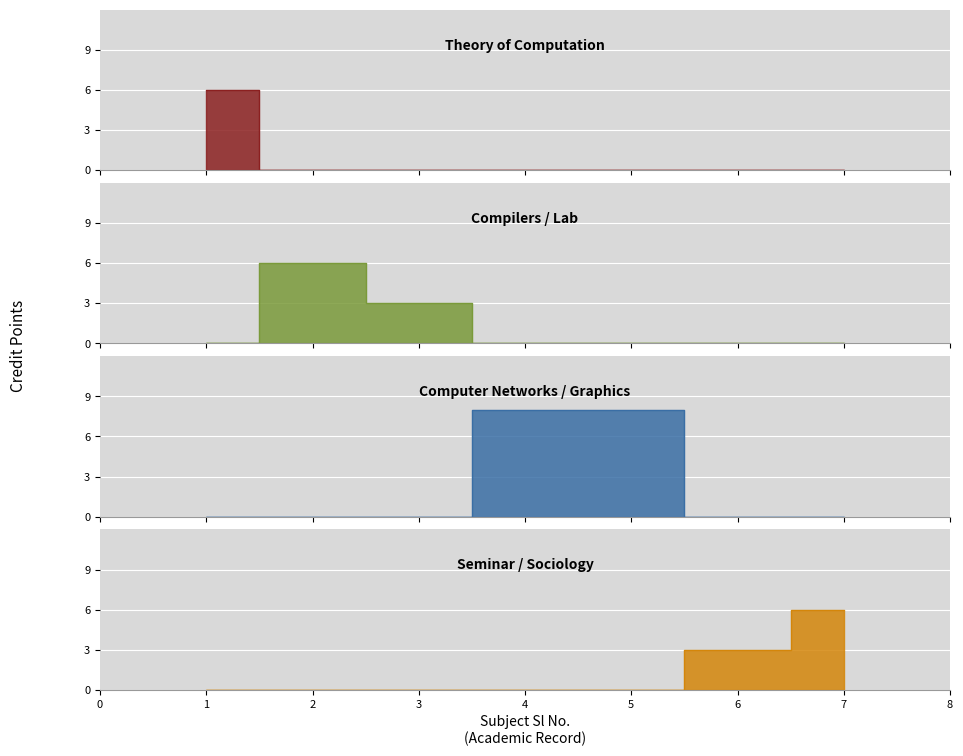

At which category does the chart reach its minimum across all series?

3